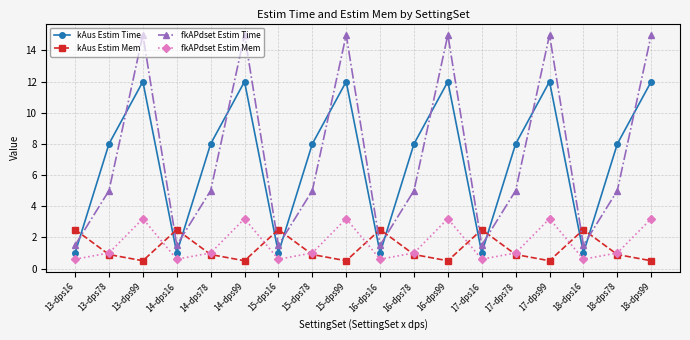

Read the fkAPdset Estim Time value at 17-dps99.

15.0